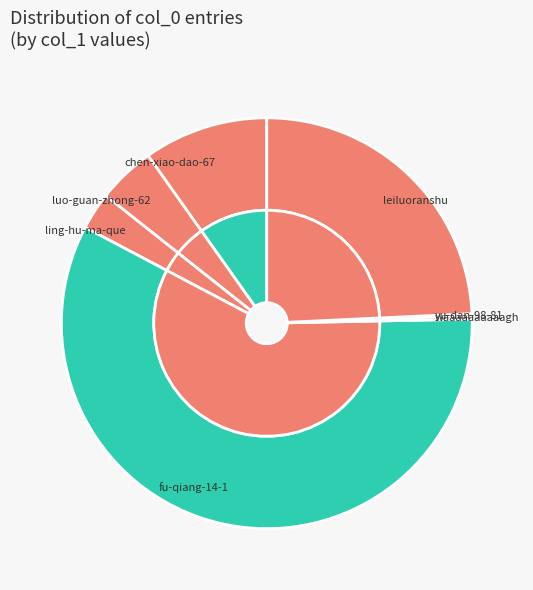

True or false: chen-xiao-dao-67 accounts for 10% of the total.

True